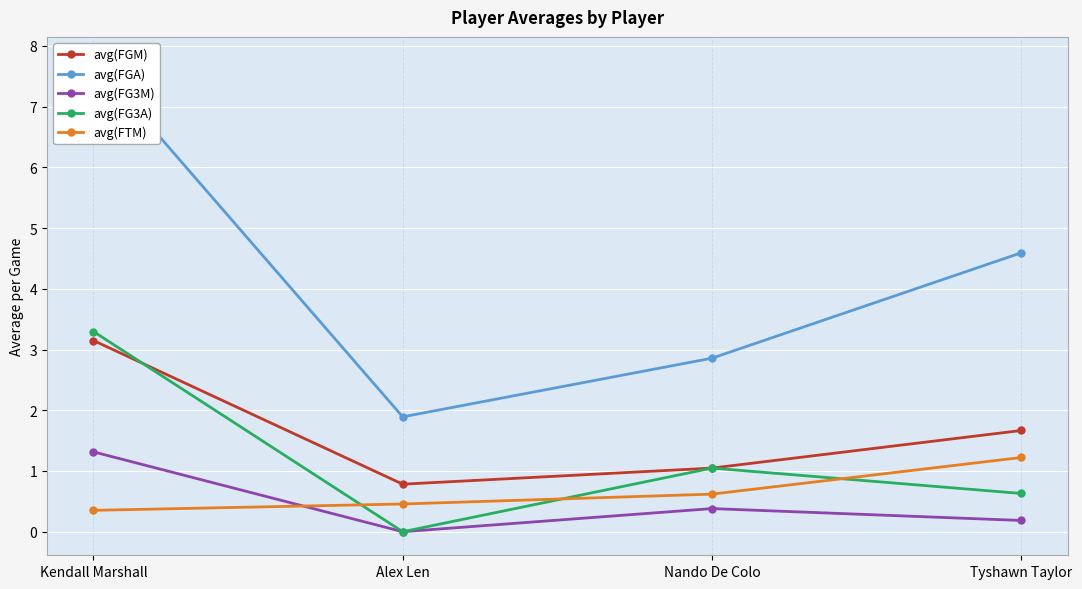

How many values in the avg(FGA) series are below 4?

2